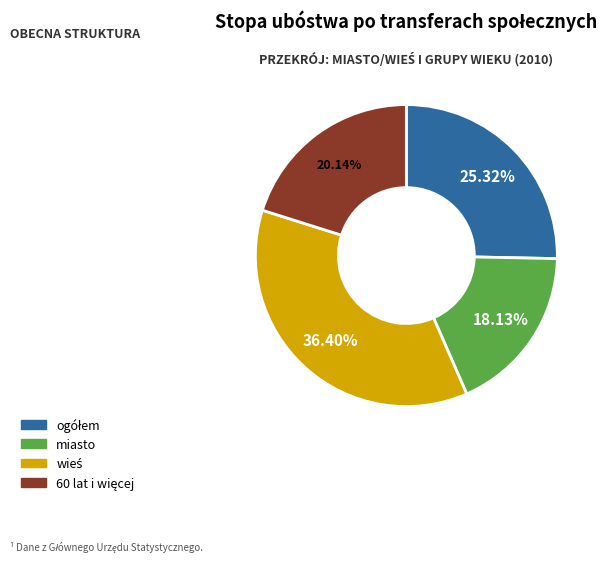

Which slice is the smallest?

miasto